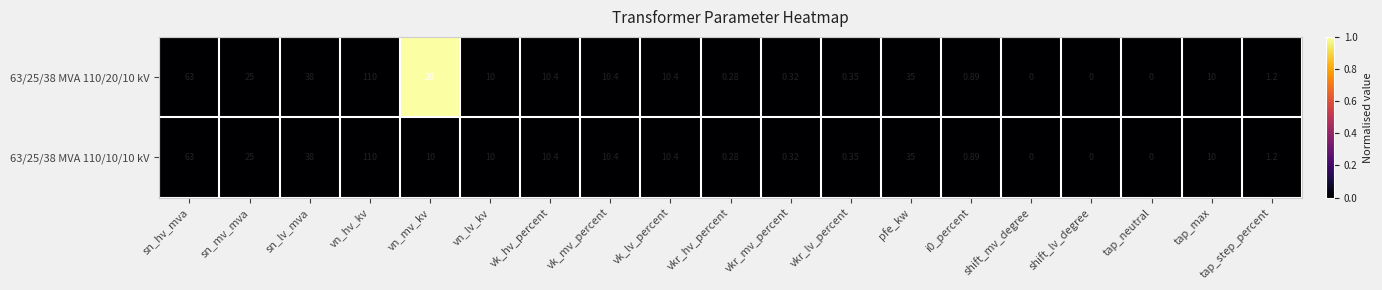

Where does the 63/25/38 MVA 110/20/10 kV series first go above 10?

sn_hv_mva